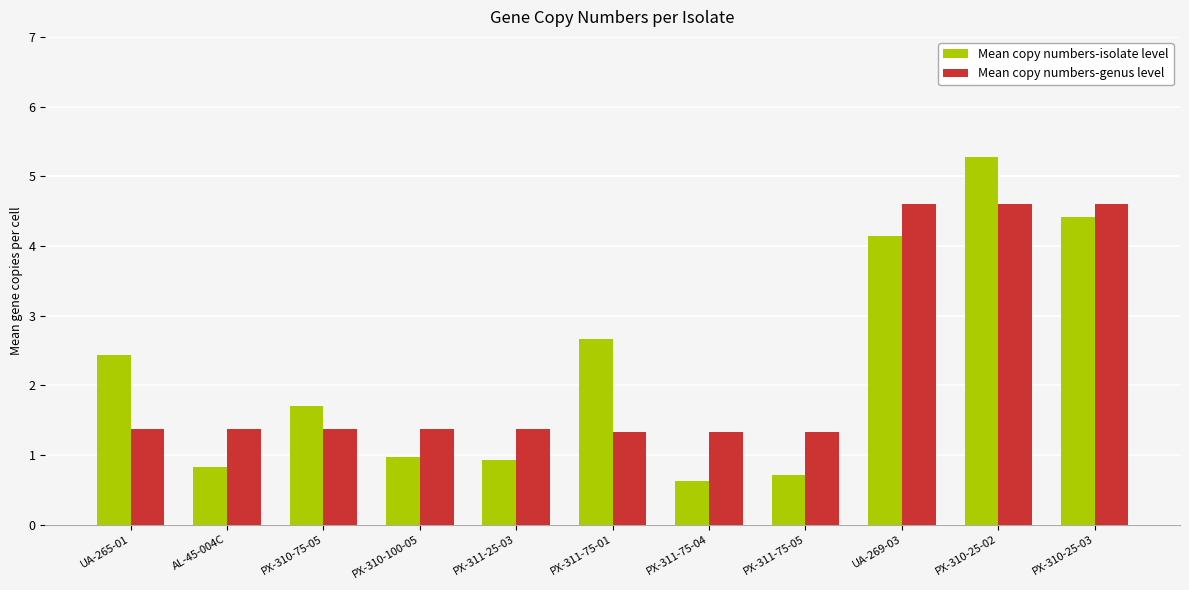

What is the label of the 1st bar from the left?

UA-265-01